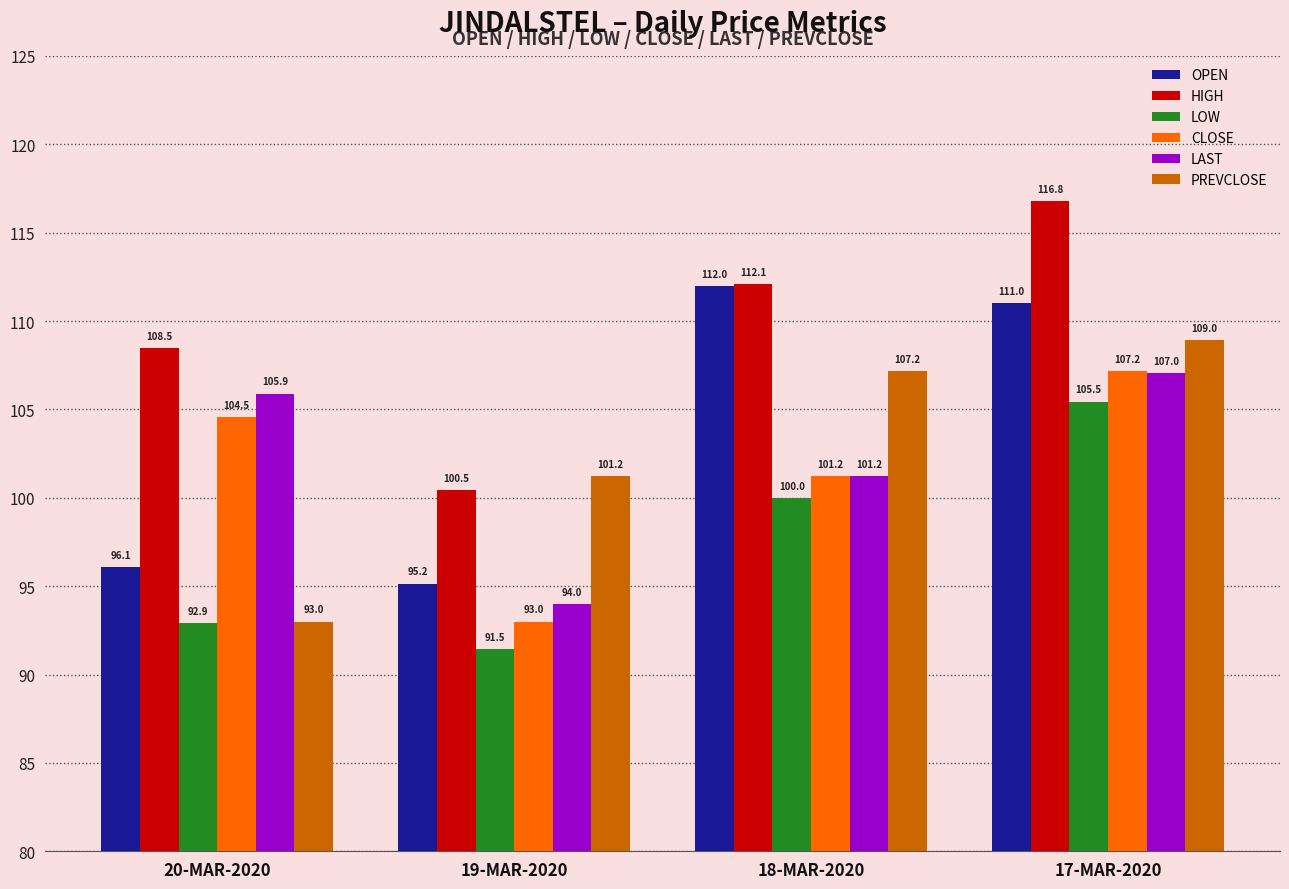

What is the total value across all series at 18-MAR-2020?

633.8